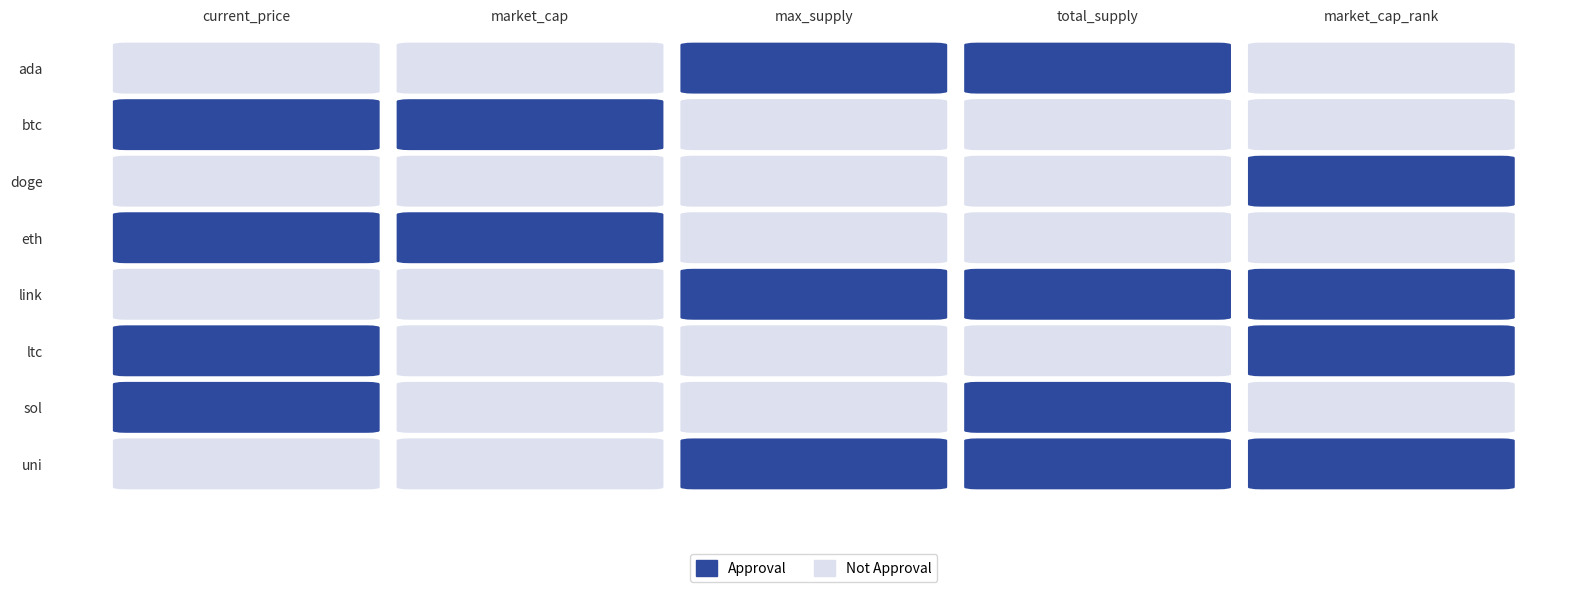

Rank the series by their maximum value, from lowest to highest.

uni, link, ltc, doge, ada, sol, eth, btc